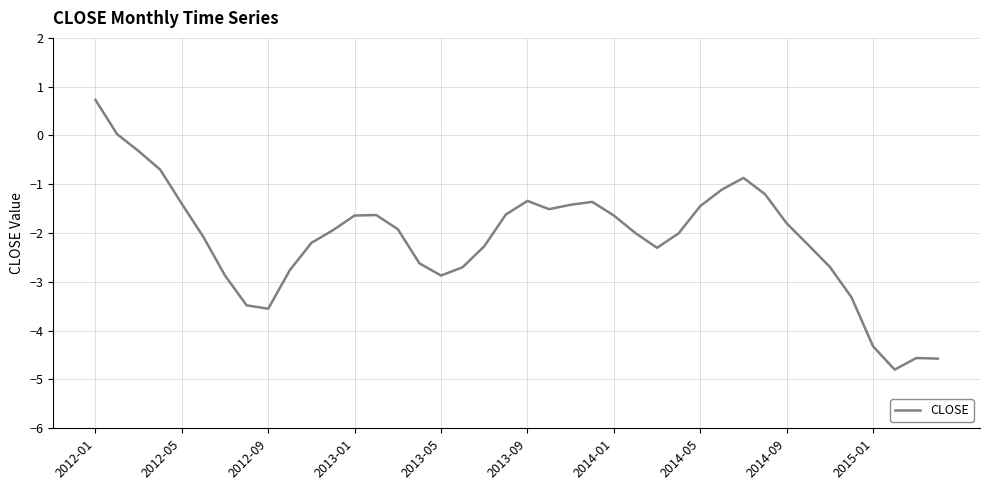

Does the chart have visible grid lines?

Yes